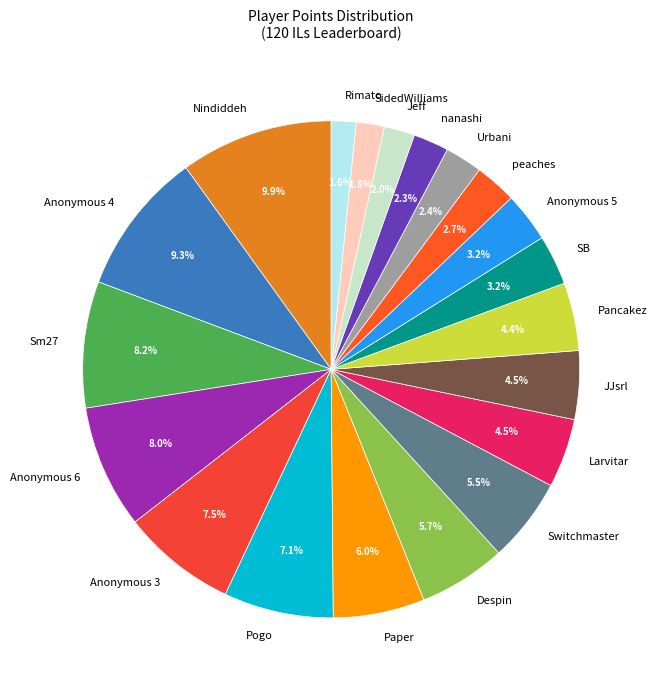

Is there a majority slice in this chart?

No